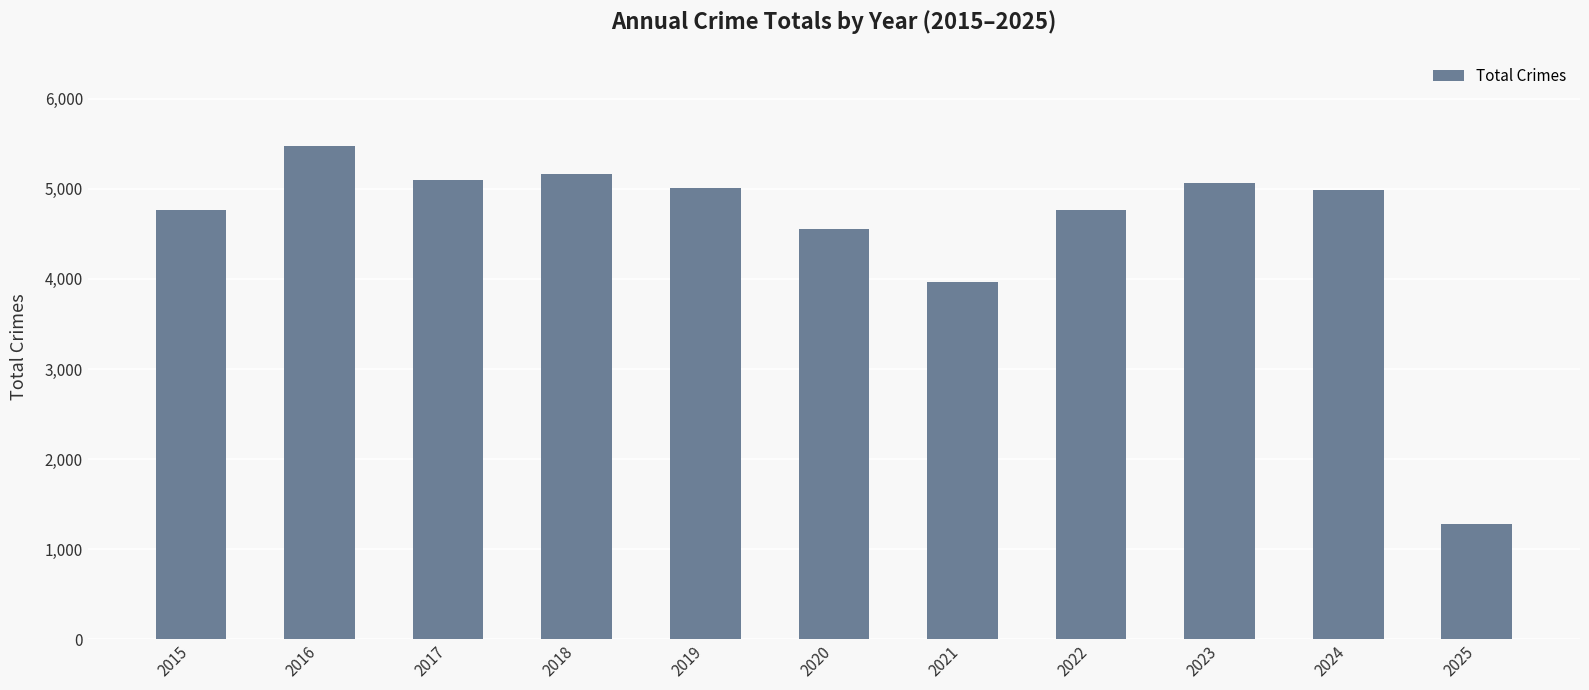

What is the value of the 8th bar from the left?

4763